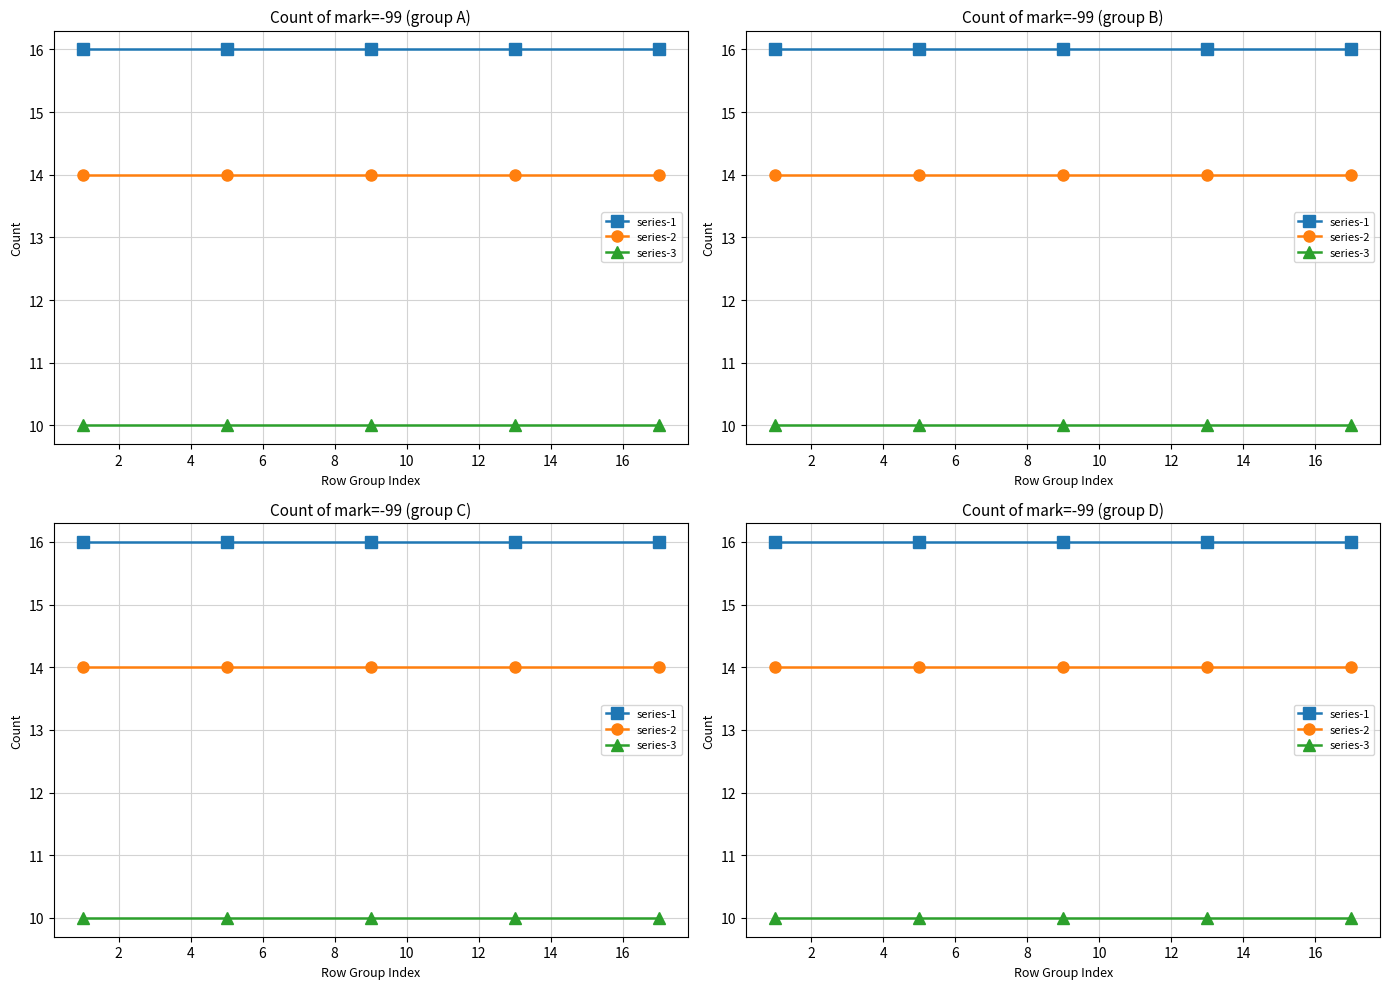

What is the value of the series-3 point at the 2nd from the left?

10